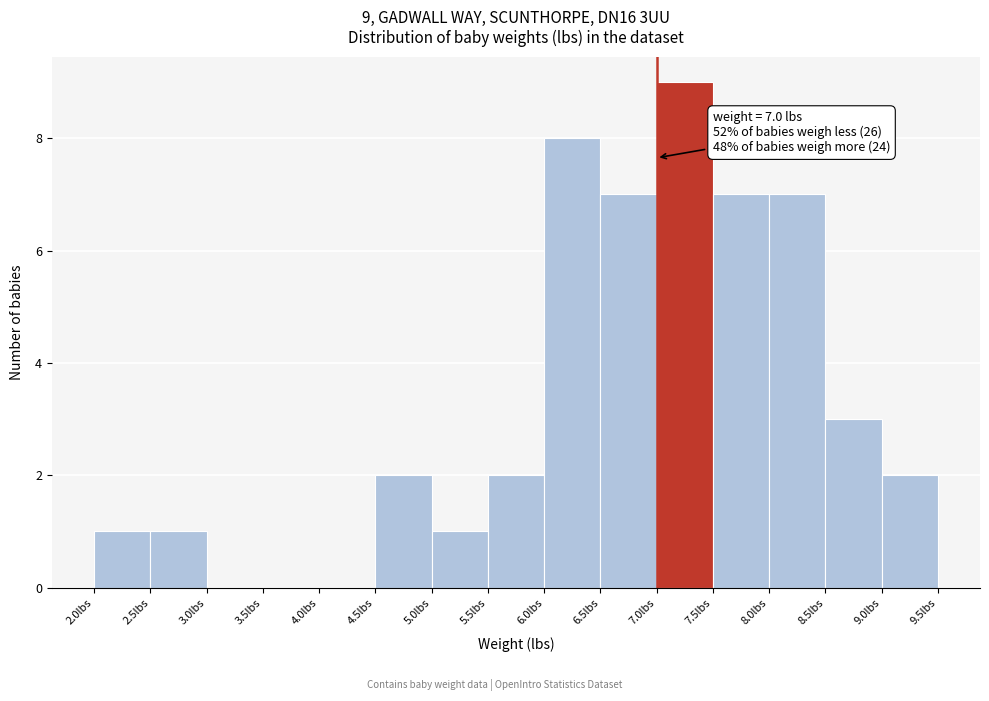

Over which range of the x-axis is the bar tallest?

7.0 to 7.5